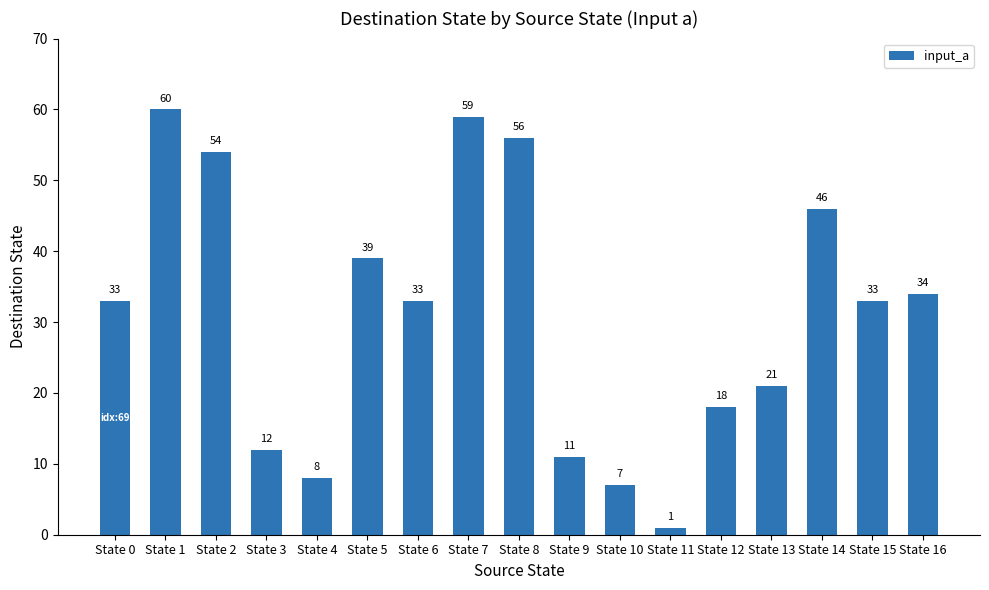

What is the approximate value at State 3?

12